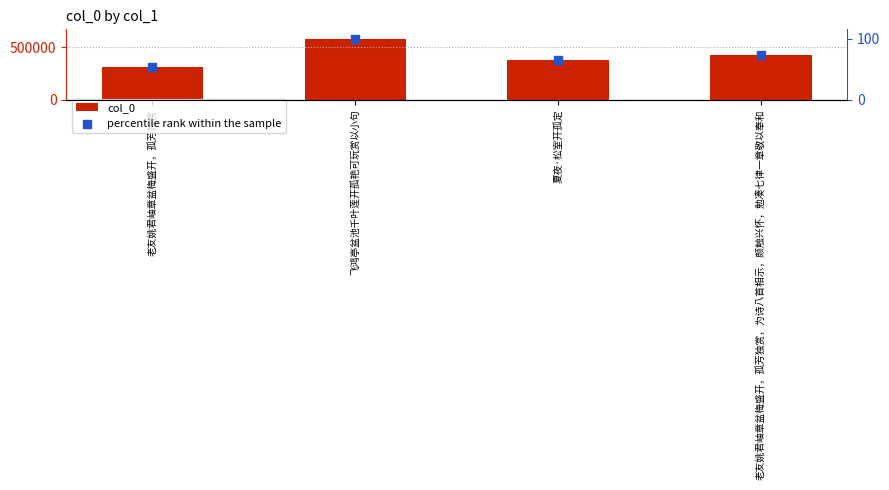

What are all the series names shown in the legend?

col_0, percentile rank within the sample